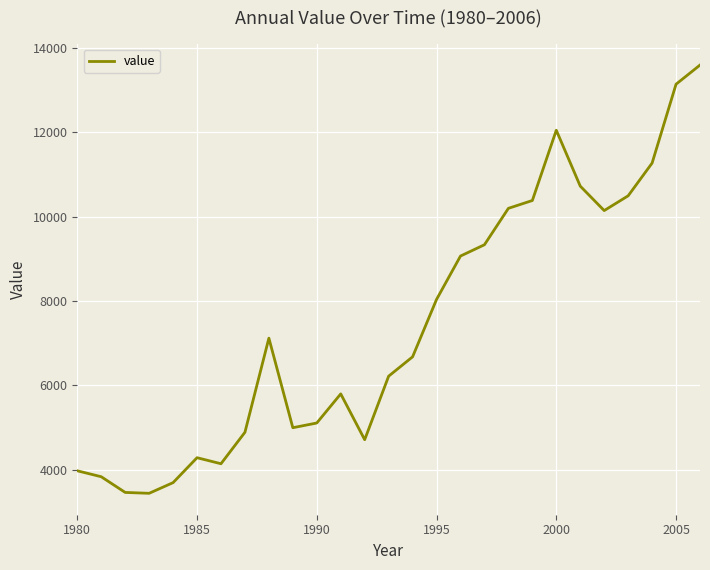

What is the minimum value shown in the chart?

3440